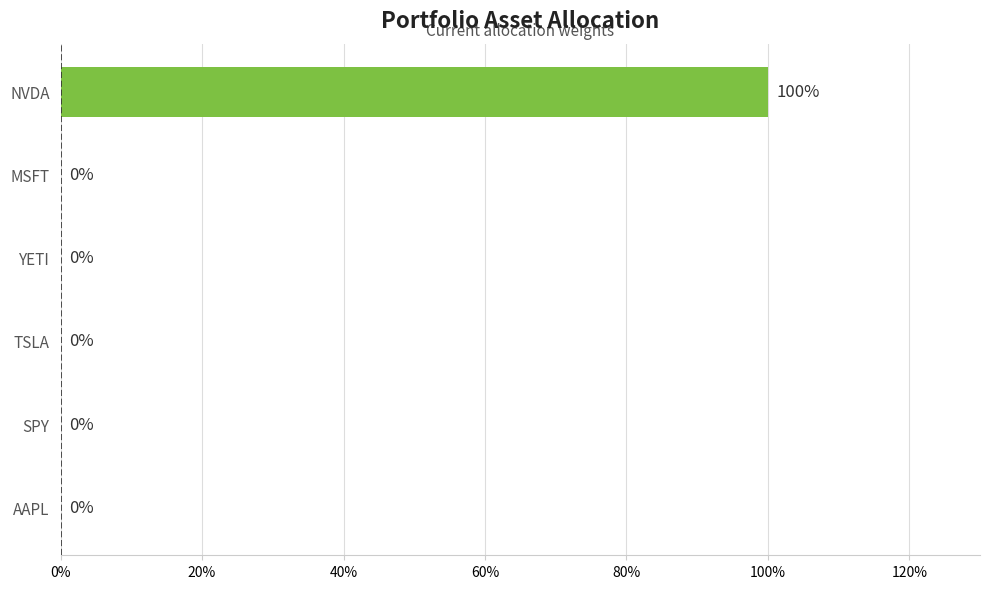

What is the maximum value shown in the chart?

1